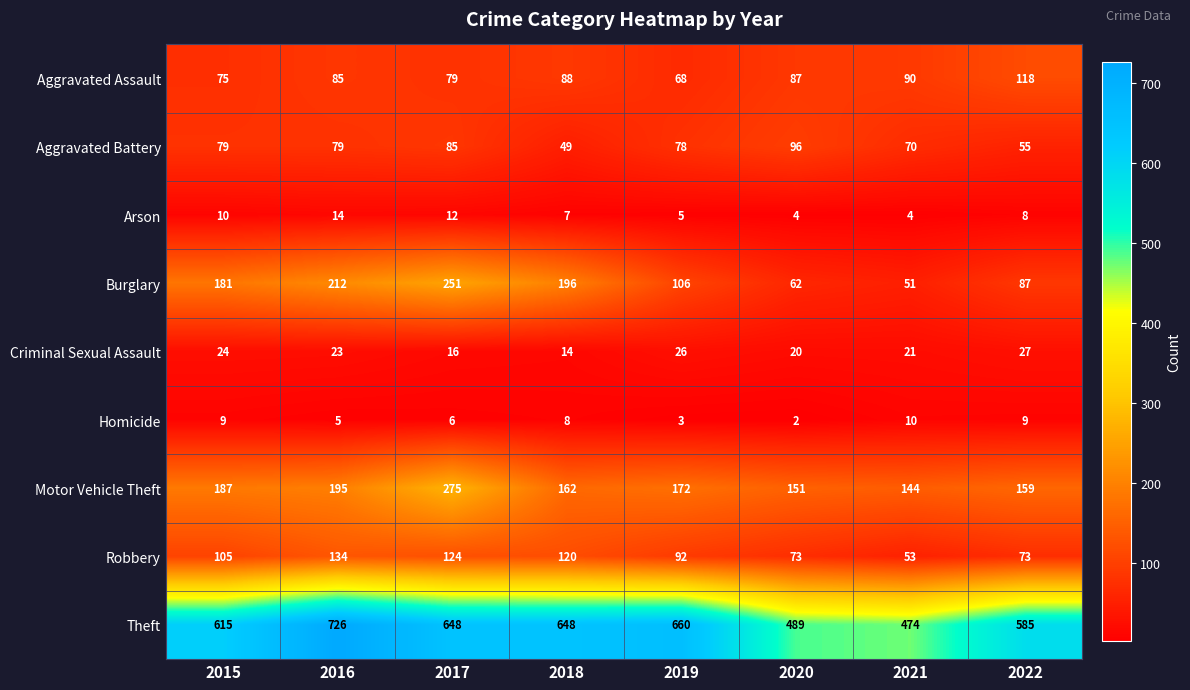

Which series changed the most between 2017 and 2019?

Burglary